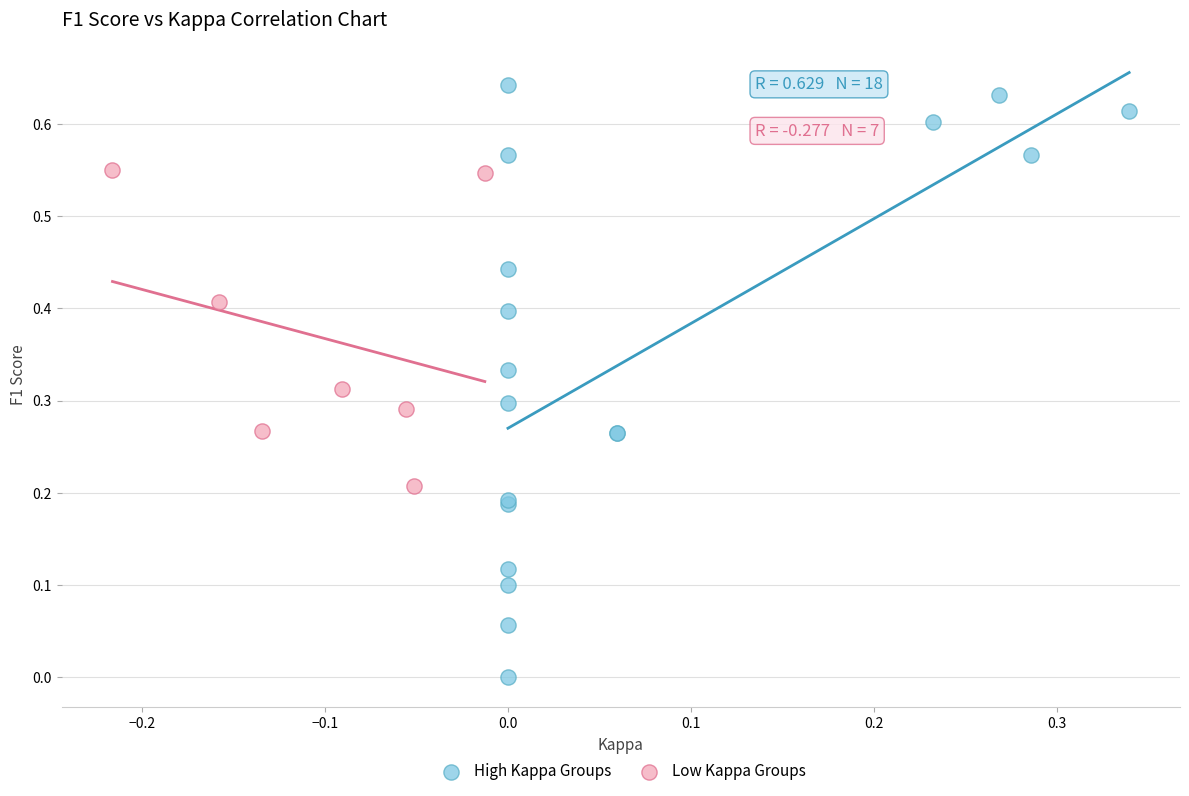

Which series reaches the maximum Y coordinate?

High Kappa Groups